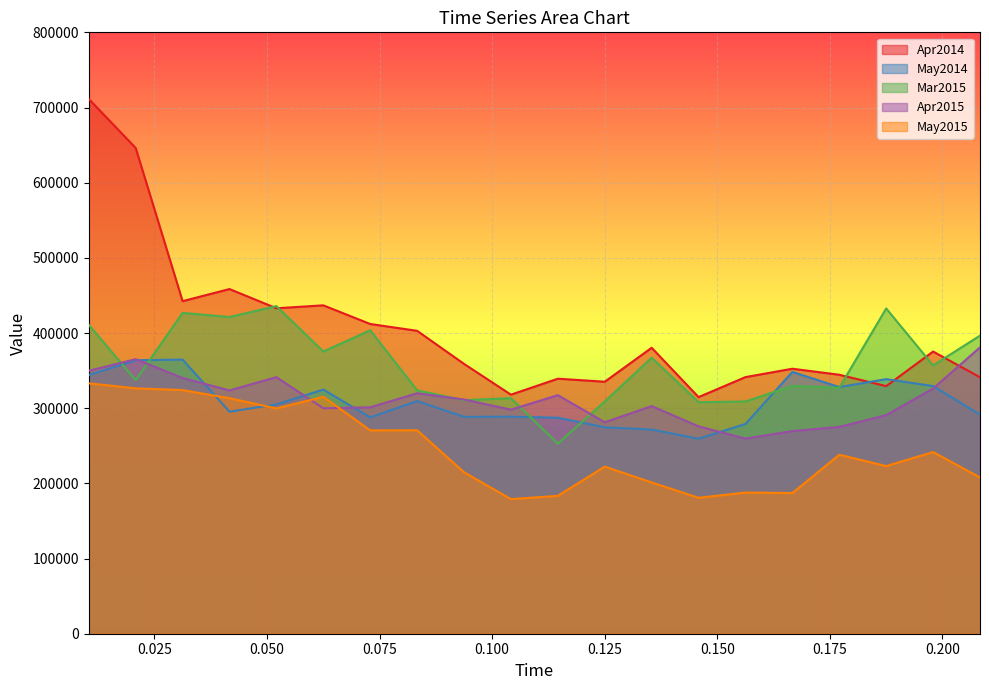

What is the smallest value displayed?

179079.3